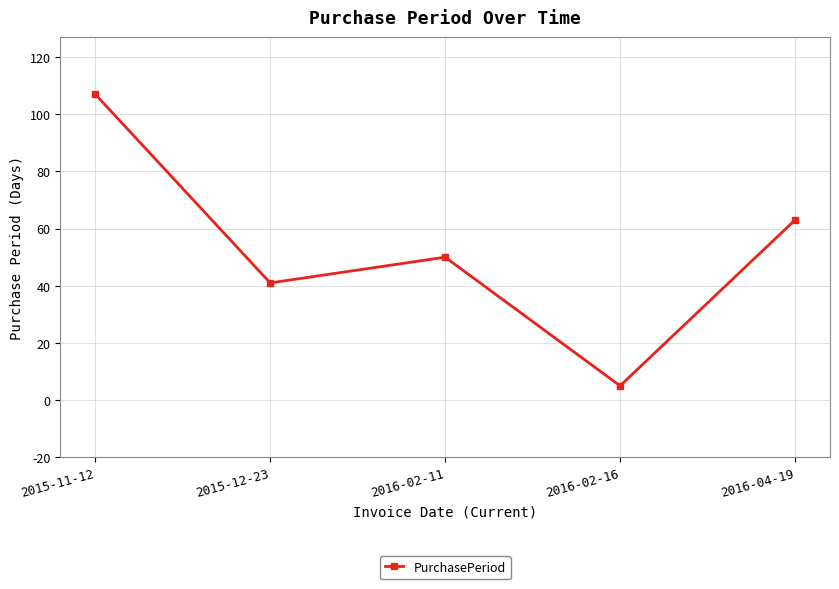

List the labels in order of value, largest first.

2015-11-12, 2016-04-19, 2016-02-11, 2015-12-23, 2016-02-16